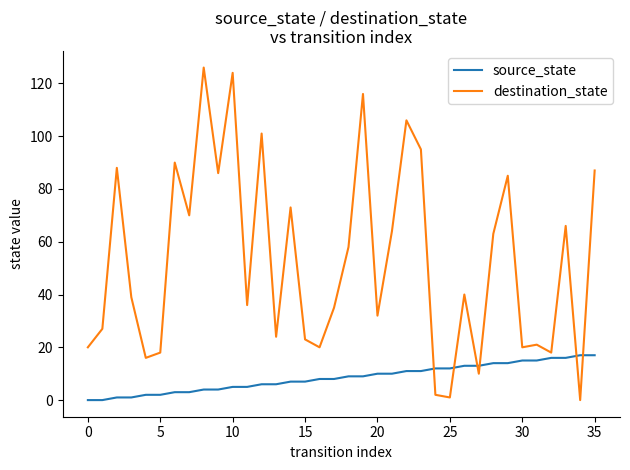

How many lines are shown in the chart?

2